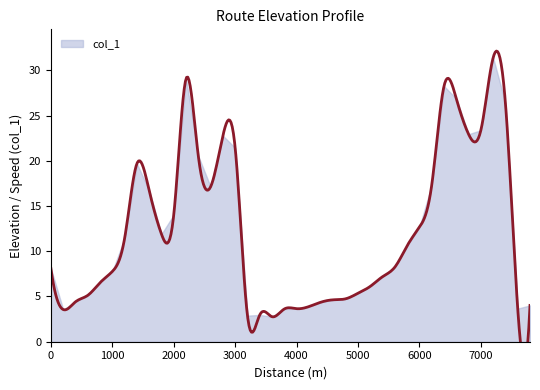

Reading left to right, extract all data points from this chart.

0=8.1	200=3.6	400=4.4	600=5.1	800=6.5	1000=7.8	1200=11.4	1400=19.7	1600=16.7	1800=11.9	2000=14.0	2200=29.1	2400=20.5	2600=17.1	2800=22.8	3000=21.4	3200=2.9	3400=3.0	3600=2.8	3800=3.6	4000=3.7	4200=3.9	4400=4.4	4600=4.6	4800=4.7	5000=5.4	5200=6.1	5400=7.2	5600=8.2	5800=10.6	6000=12.7	6200=17.3	6400=28.2	6600=26.9	6800=22.9	7000=23.4	7200=31.4	7400=26.4	7600=3.7	7800=4.0